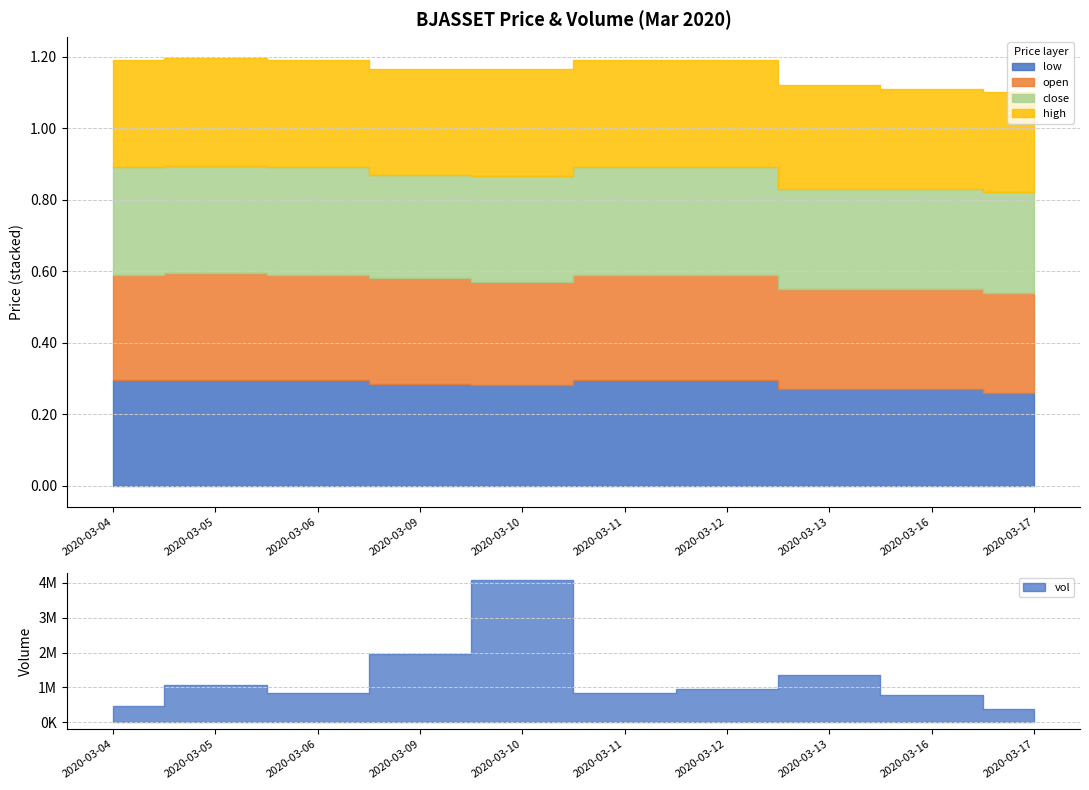

The value of low at 2020-03-06 is 0.1. True or false?

False